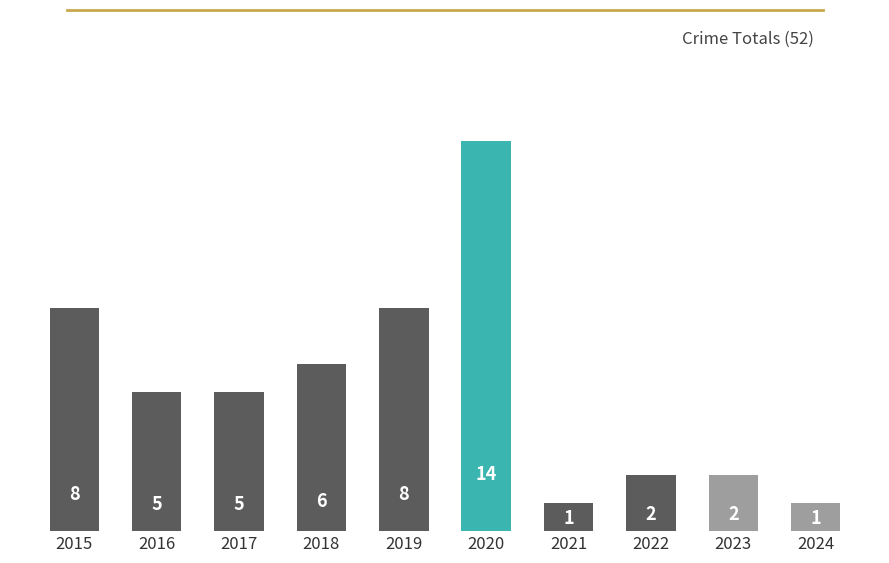

How many categories are shown in the chart?

10